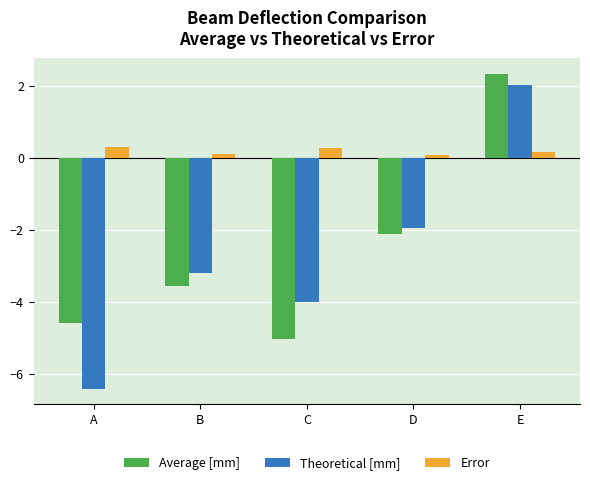

Which series has the largest total across all categories?

Error